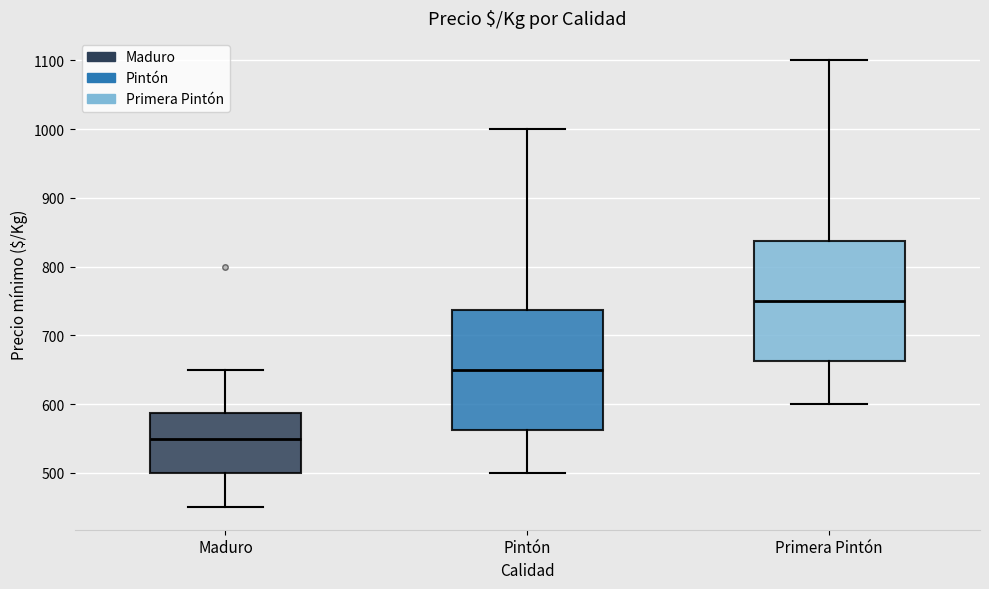

Where does the upper whisker of the box for Pintón end on the y-axis? The values are not printed on the chart, so give them approximately, as read against the axis.

1000